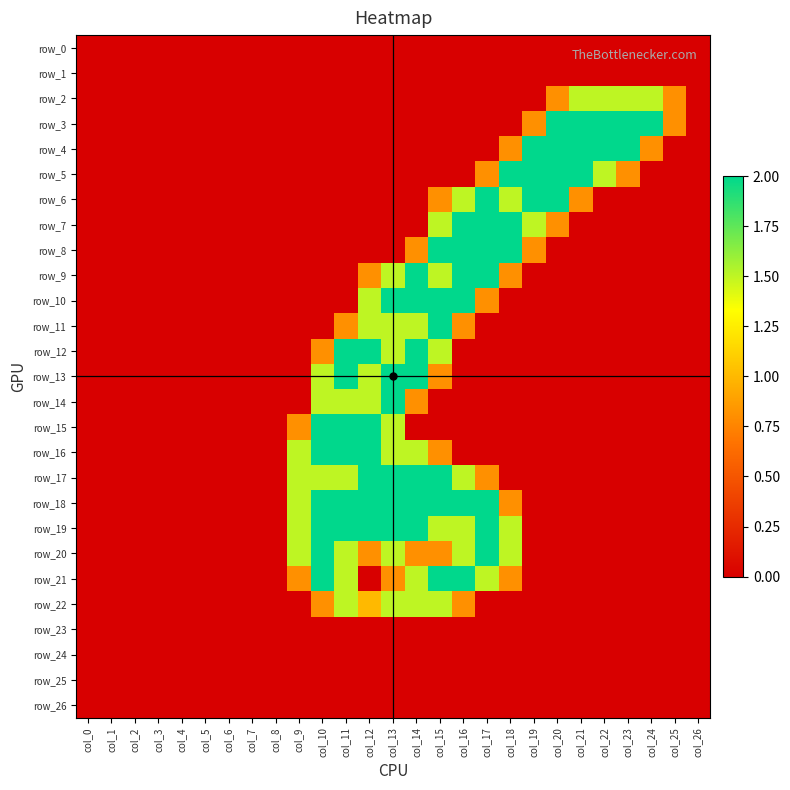

At which label does row_21 reach its minimum?

col_0